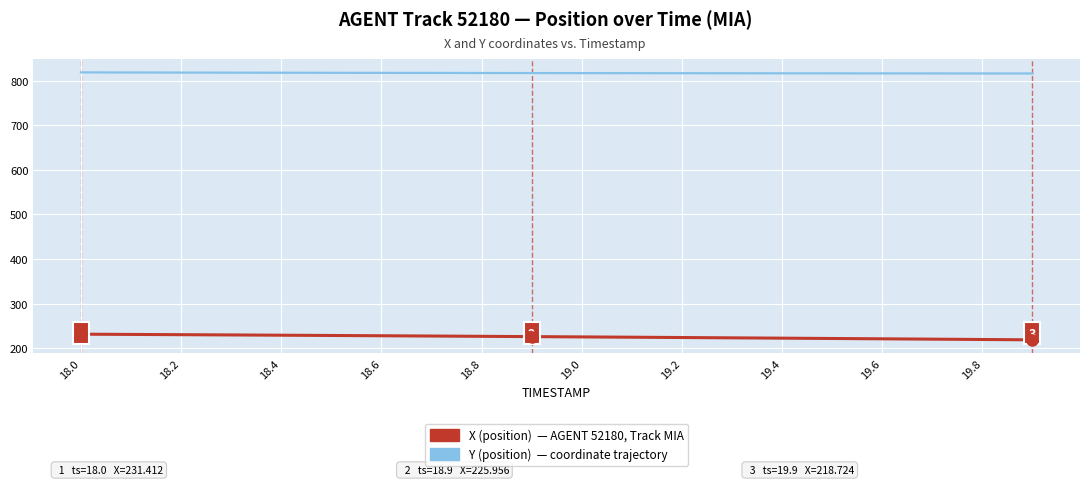

What is the minimum value shown in the chart?

218.7